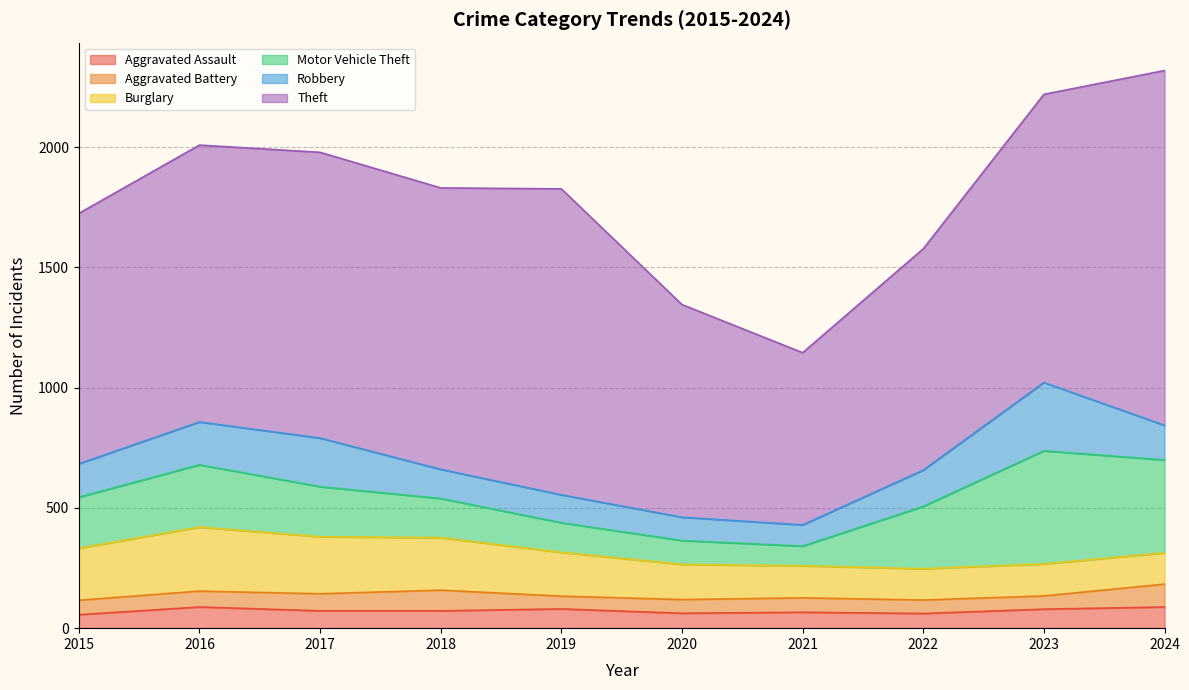

True or false: Motor Vehicle Theft has a value of 118 at 2015.

False